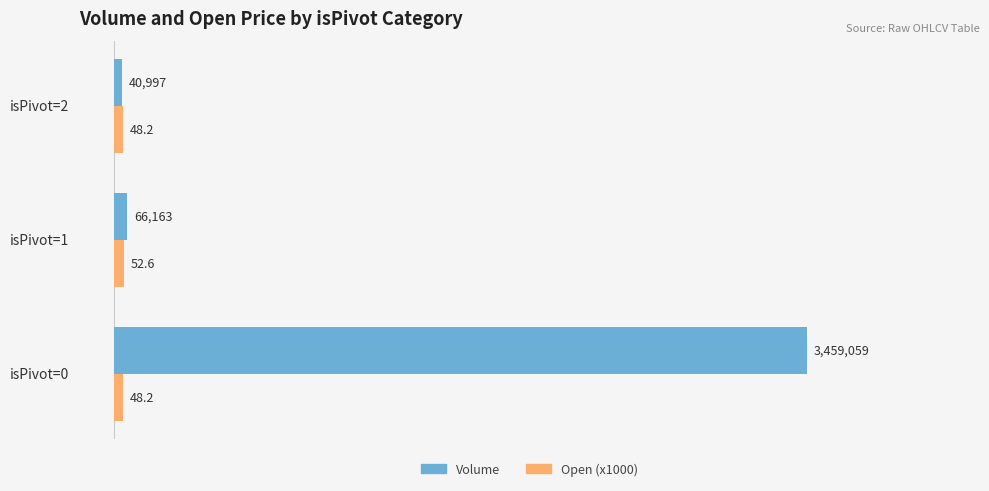

What are all the series names shown in the legend?

Volume, Open (x1000)